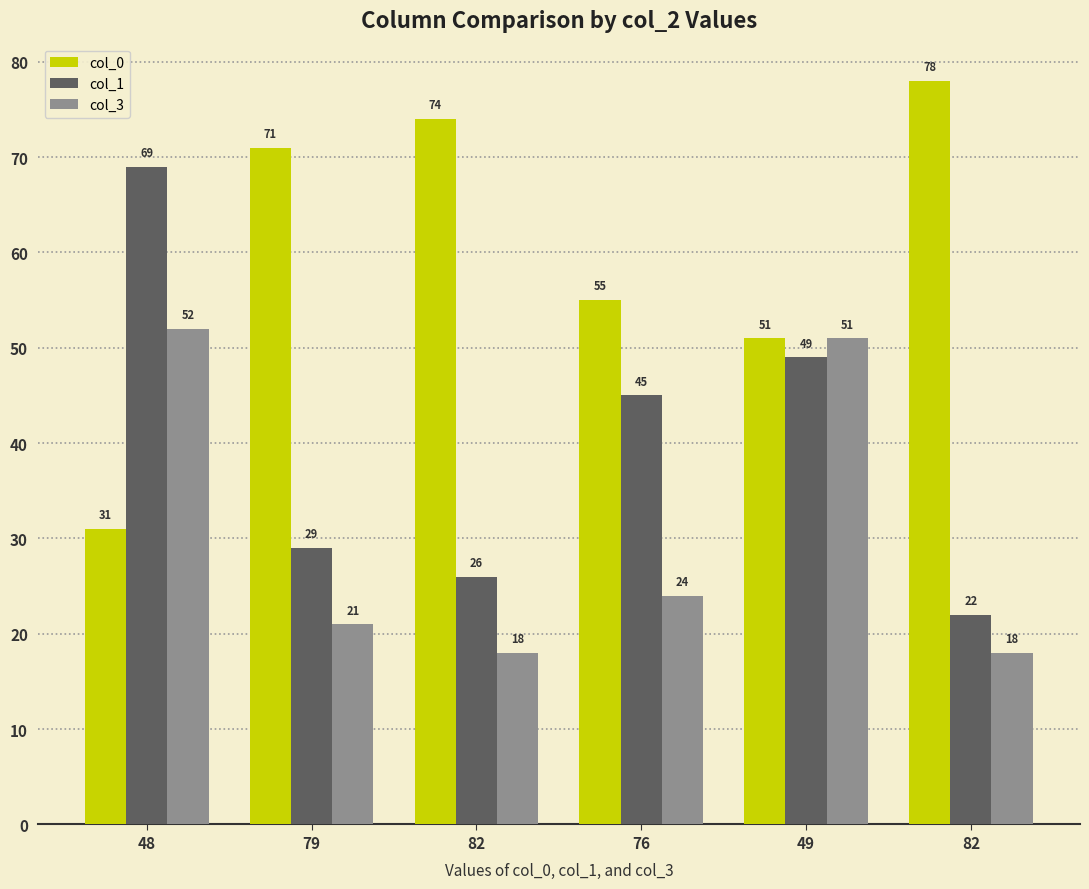

What are all the series names shown in the legend?

col_0, col_1, col_3